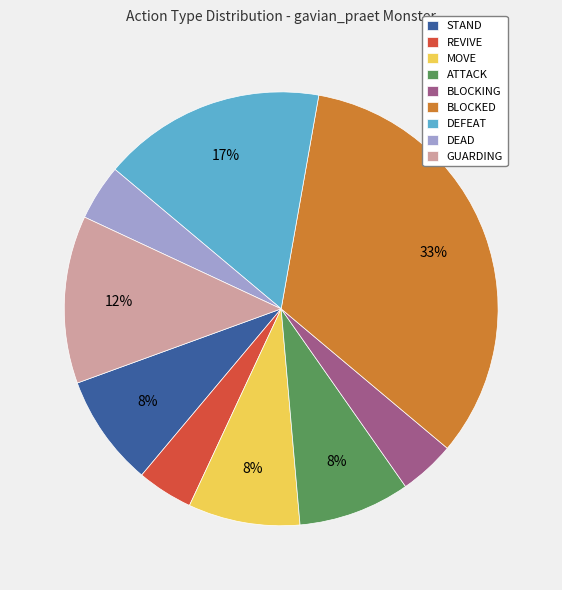

What percentage is the REVIVE slice, to the nearest percent?

4%